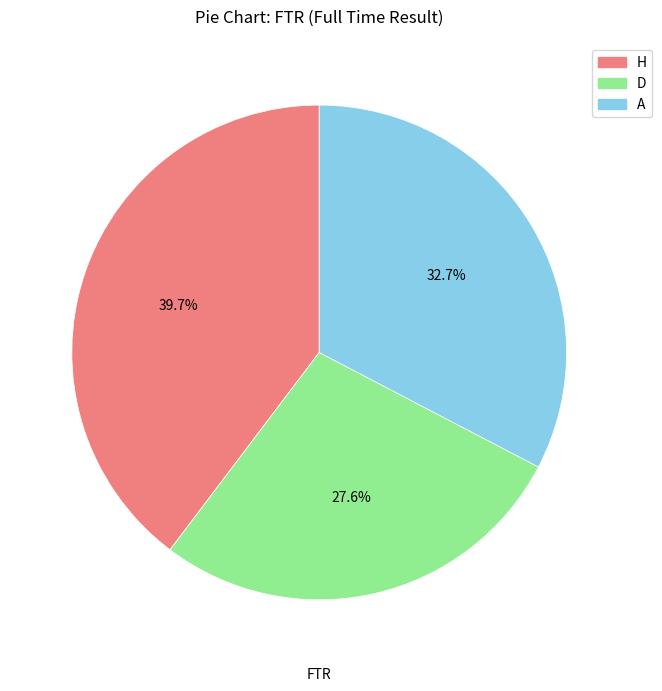

What portion of the pie excludes H?

60.3%